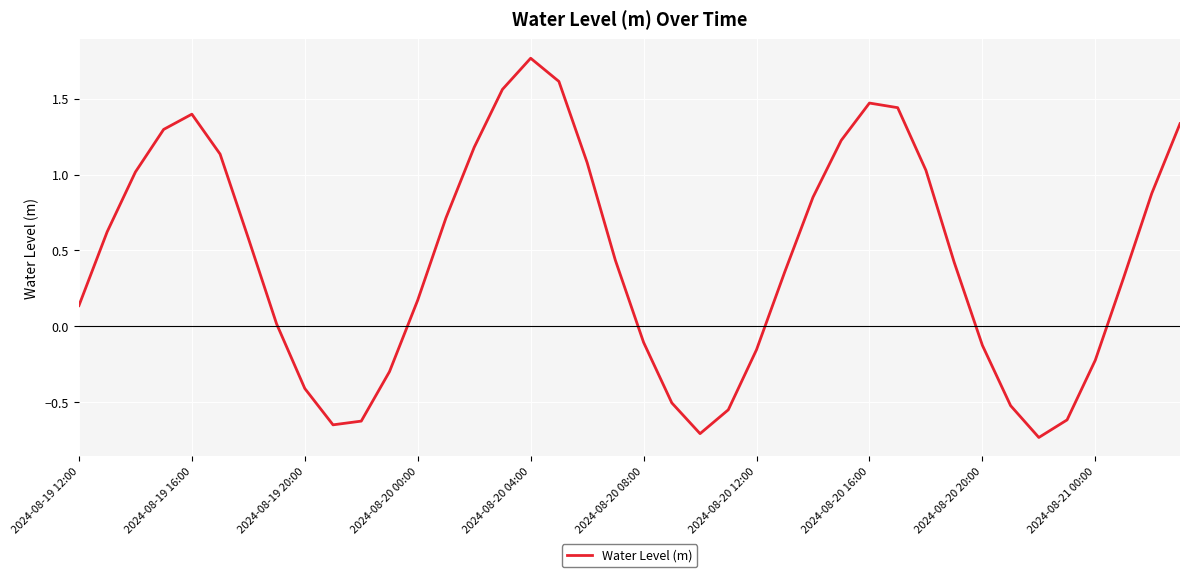

What is the difference between the maximum and minimum values?

2.5